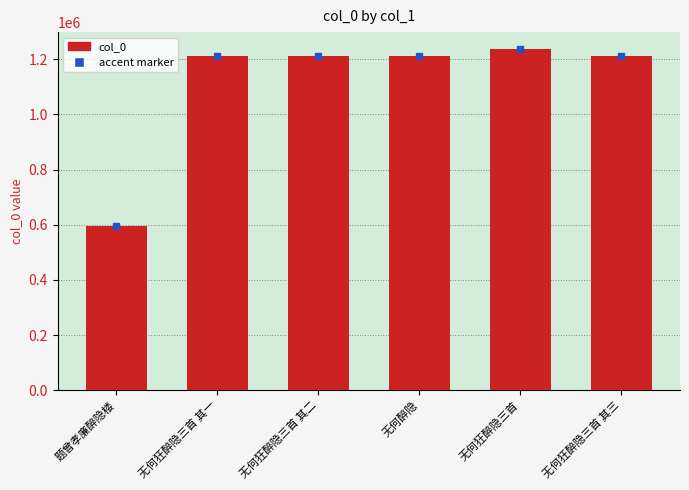

What is the minimum value shown in the chart?

594747